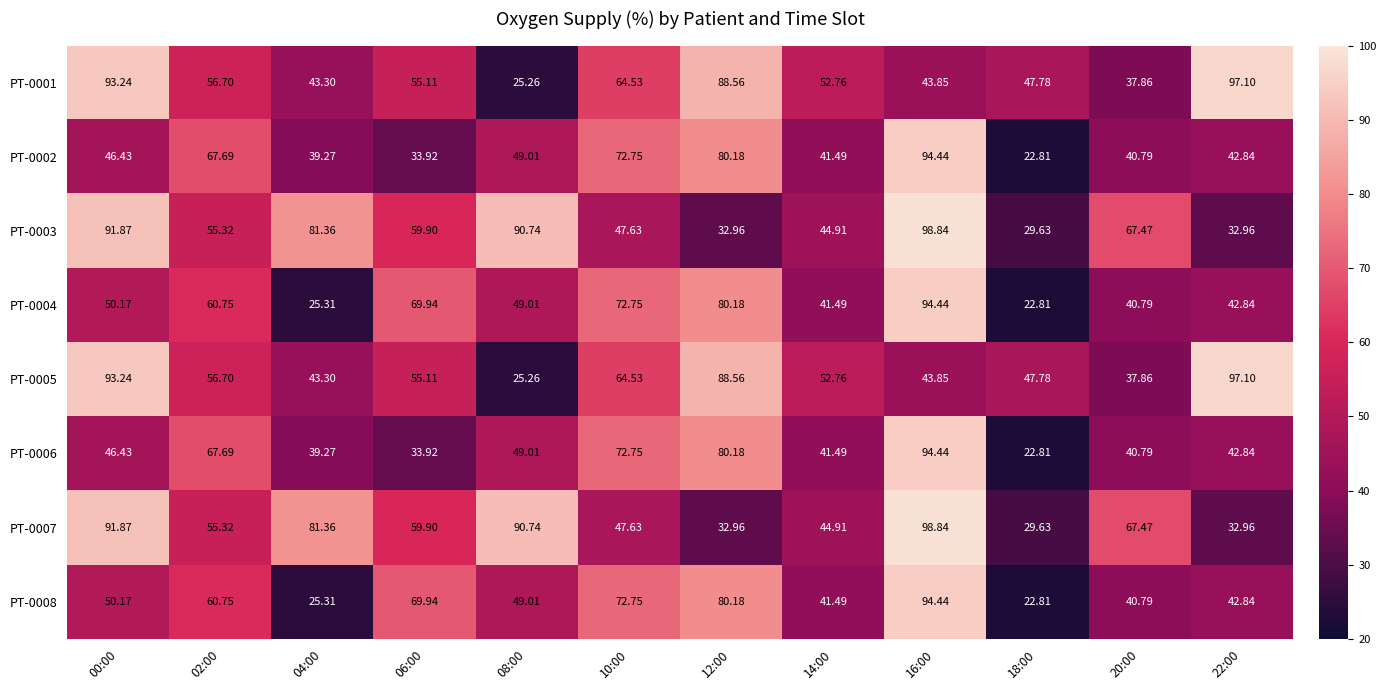

Is the value of PT-0001 at 20:00 greater than the value of PT-0002 at 10:00?

No